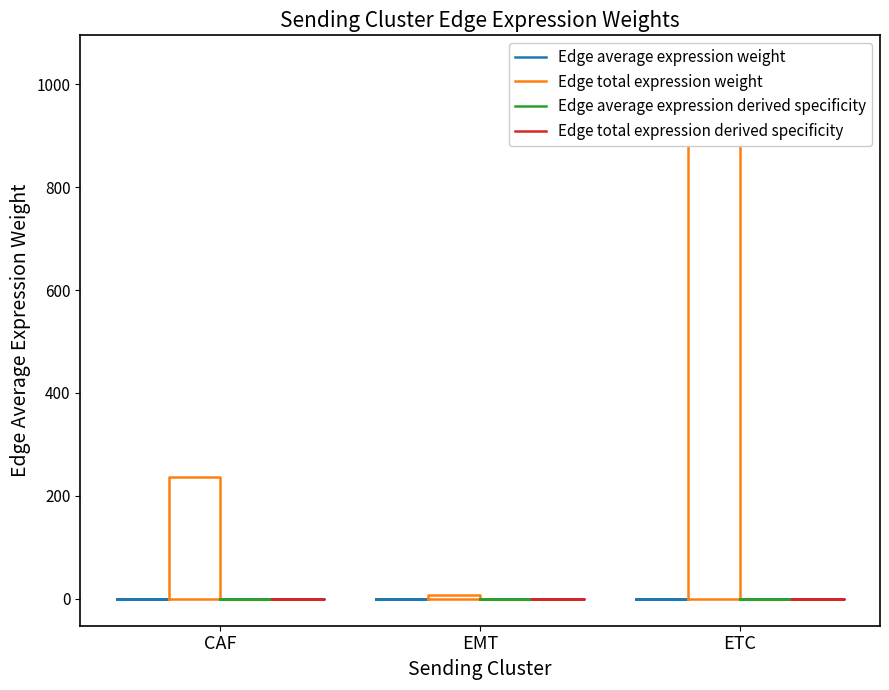

The Edge average expression derived specificity series shows 0.0 at CAF. True or false?

True